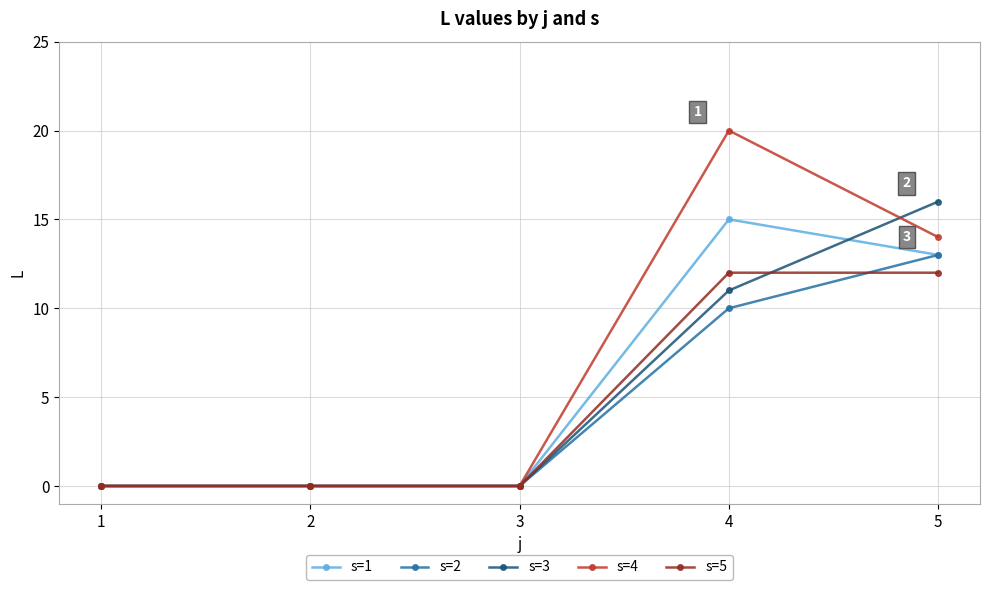

Reading left to right, list all the values displayed in this chart.

s=1: 0	0	0	15	13
s=2: 0	0	0	10	13
s=3: 0	0	0	11	16
s=4: 0	0	0	20	14
s=5: 0	0	0	12	12